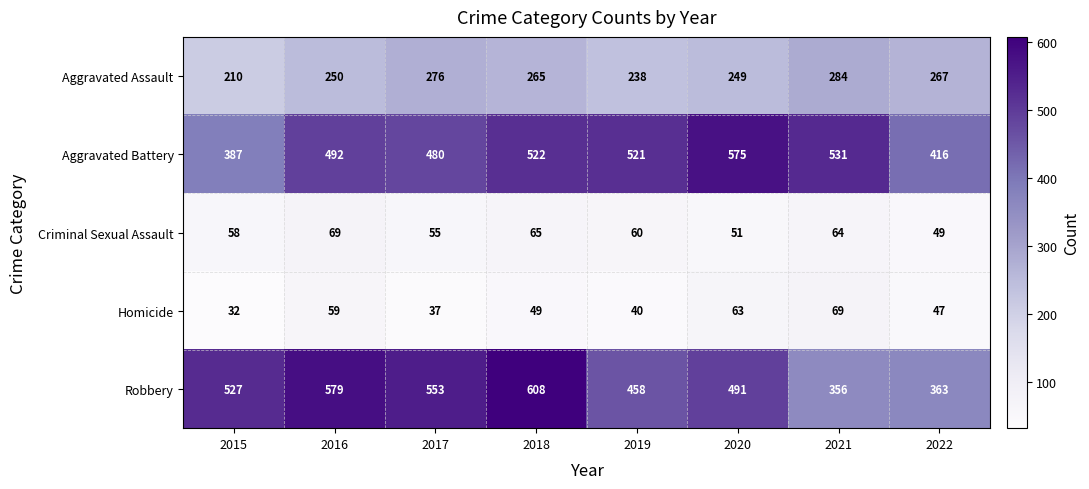

What is the average value of the Robbery series?

492